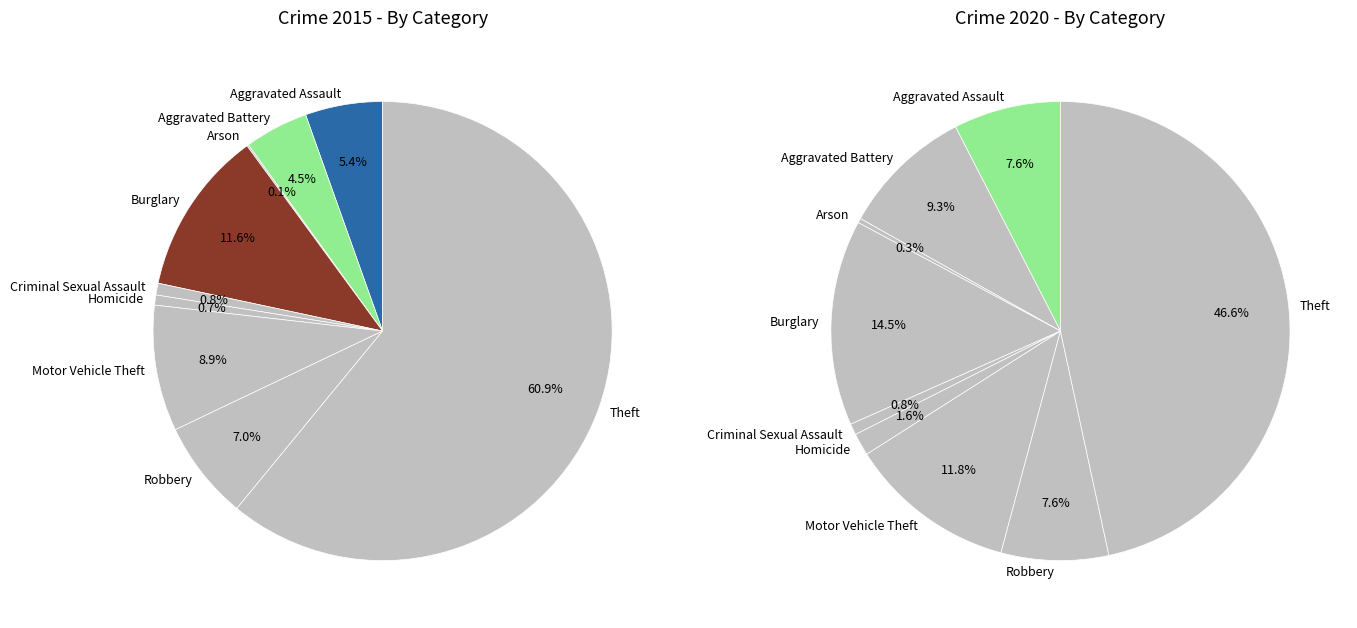

Count the number of slices in the pie.

9